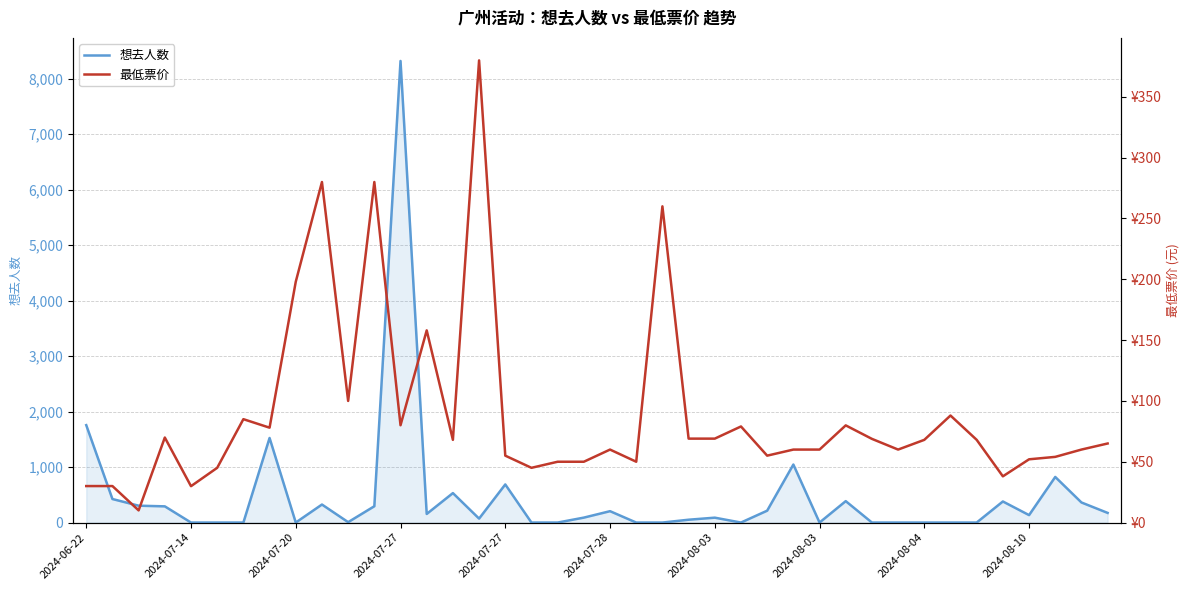

What is the difference between the 想去人数 values at 16 and 29?

301.0